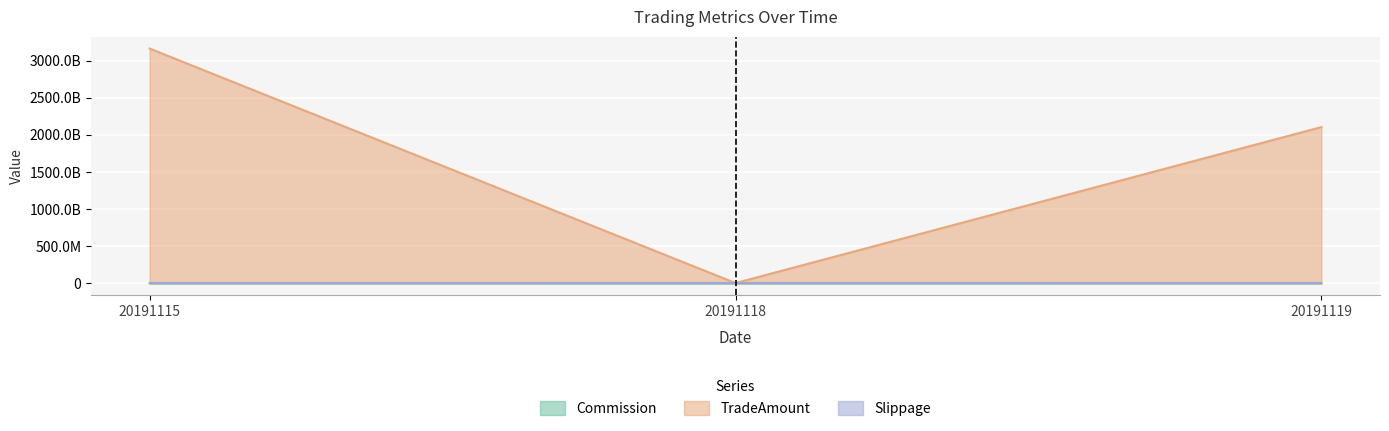

Does the chart display data point markers on the line(s)?

No